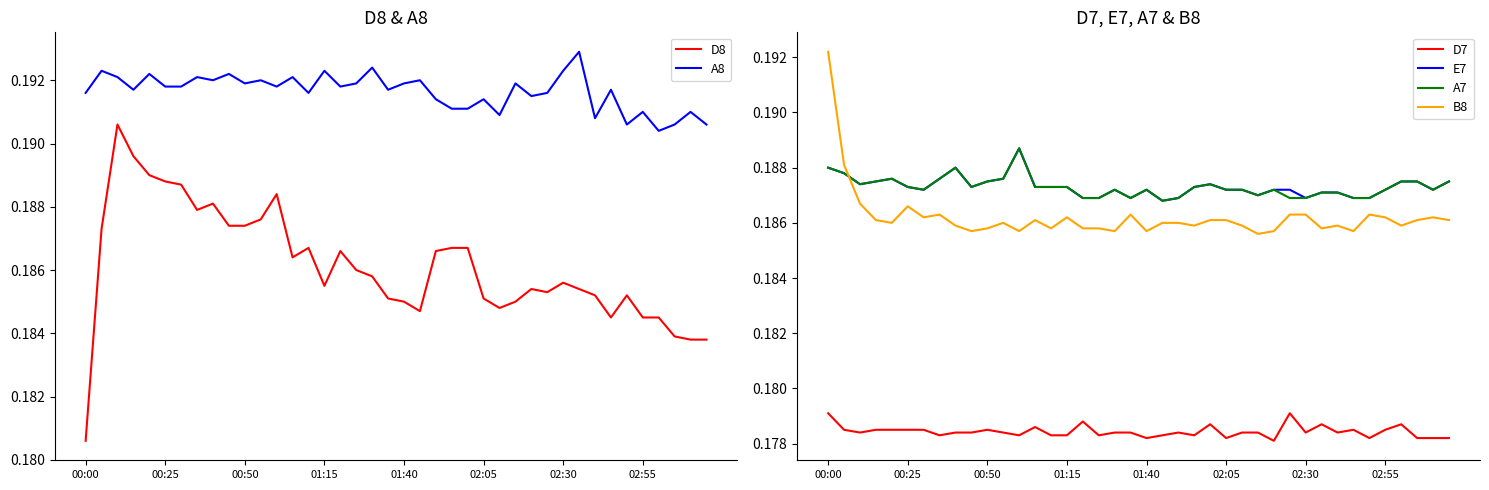

True or false: A7 and D7 intersect in this chart.

False